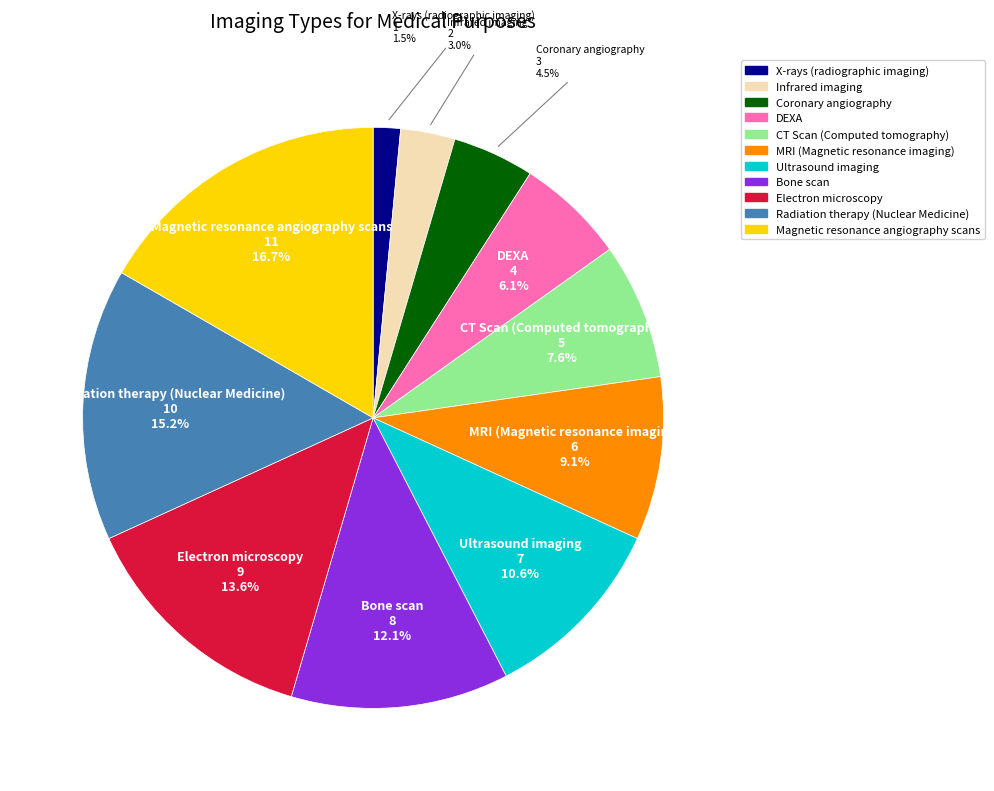

How many slices are in this pie chart?

11